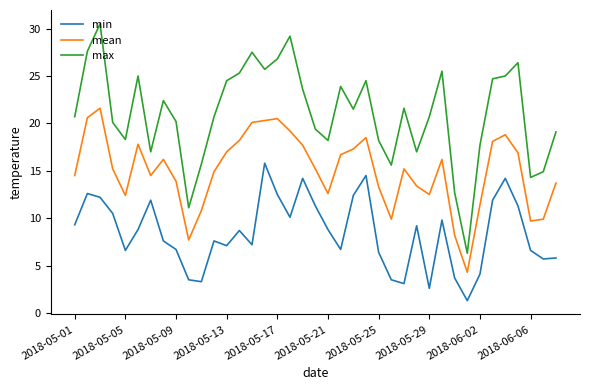

Rank the series by their average value, from highest to lowest.

max, mean, min